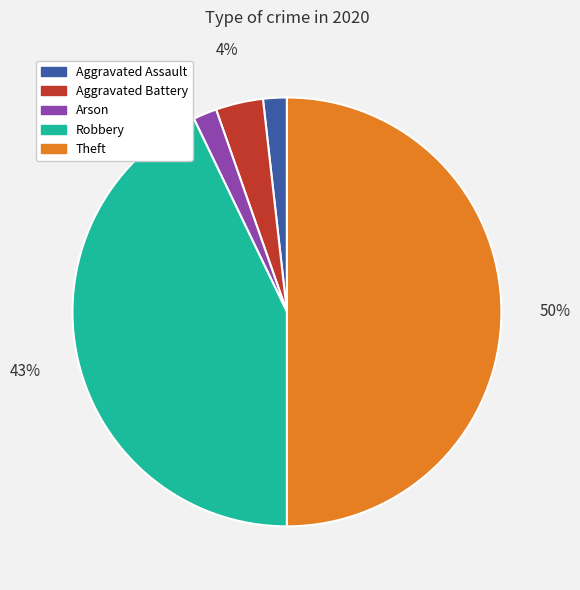

True or false: Theft accounts for 50% of the total.

True